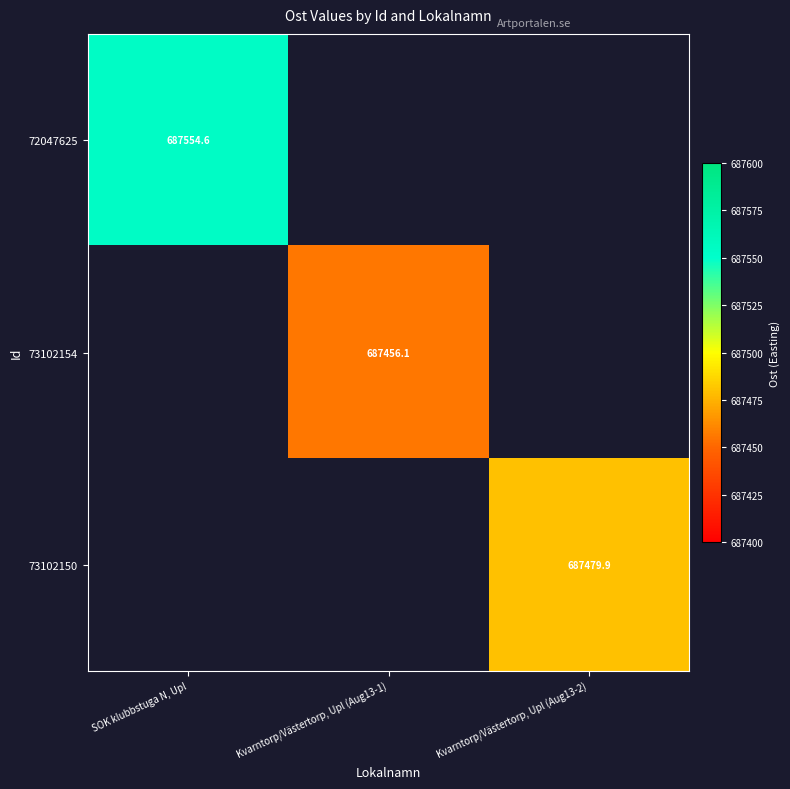

True or false: 73102150 has a value of 687479.9 at Kvarntorp/Västertorp, Upl (Aug13-2).

True